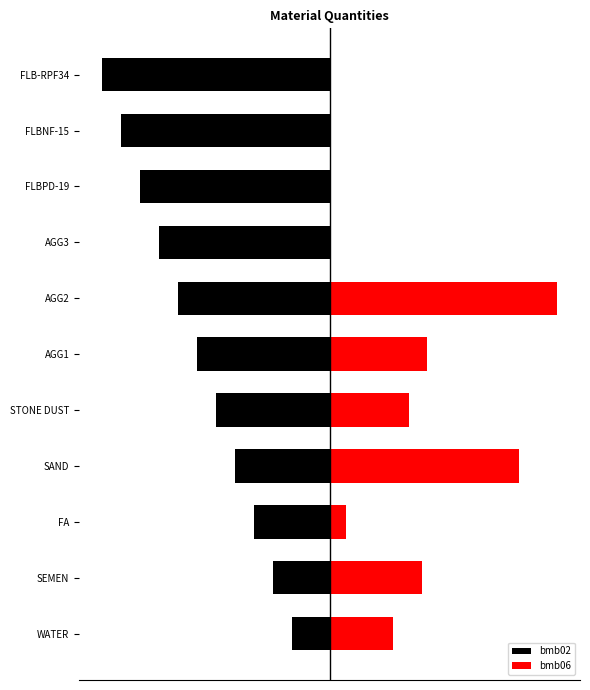

Which series has the largest total across all categories?

bmb06